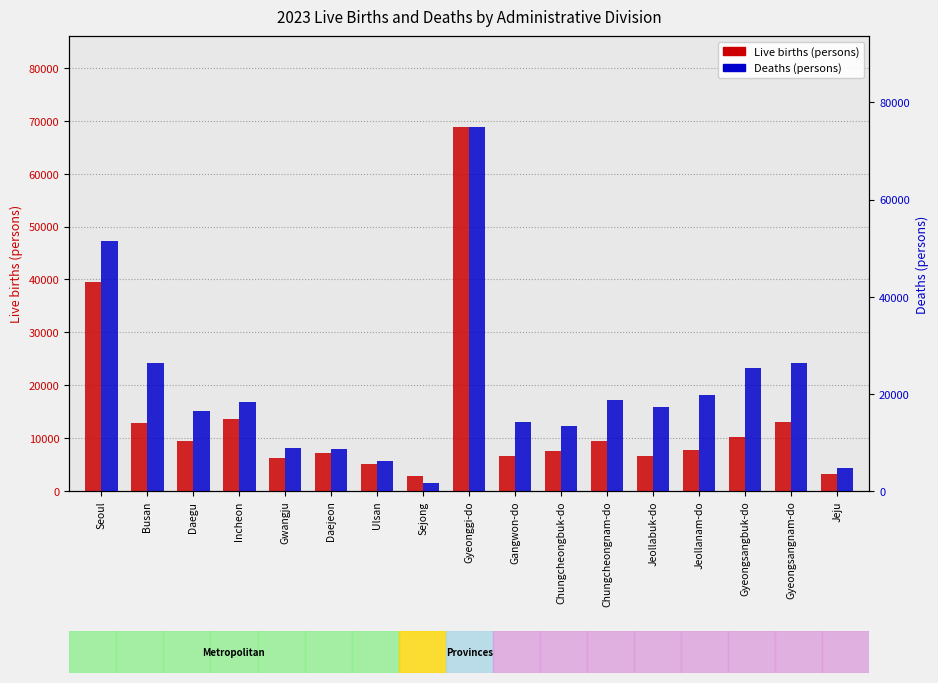

At which label is Live births (persons) closest to 35789?

Seoul